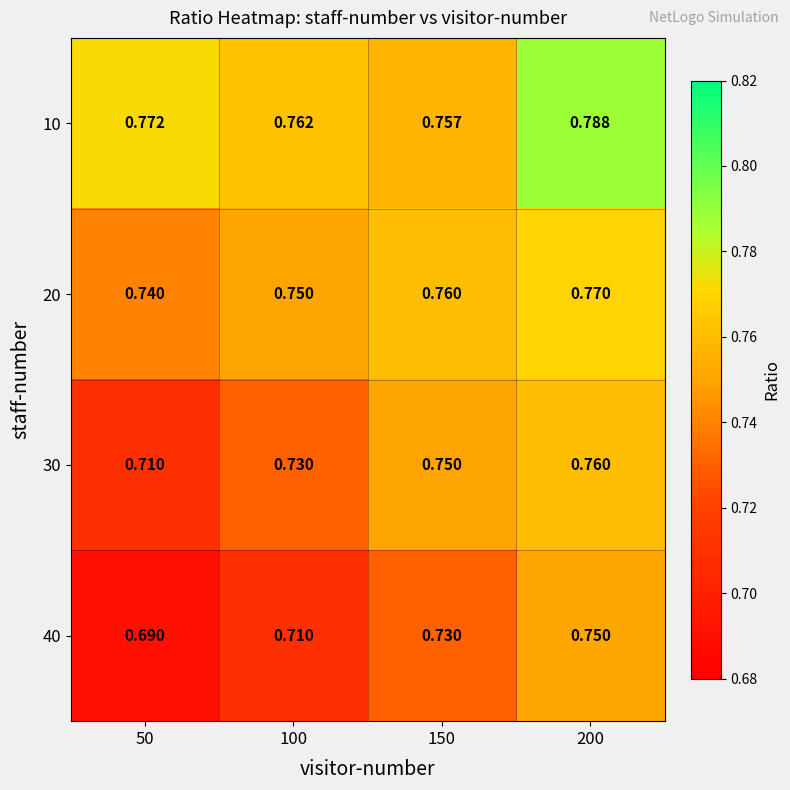

At which category does the chart reach its peak across all series?

200